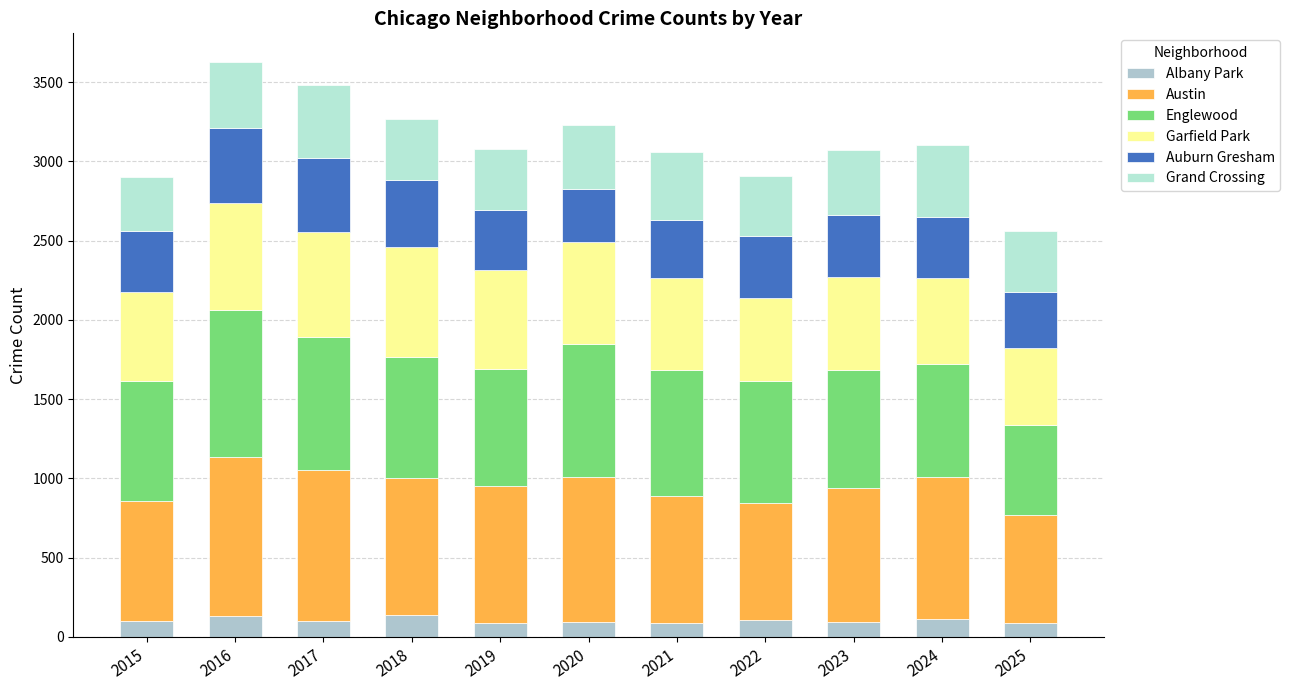

Does the chart contain stacked bars?

Yes